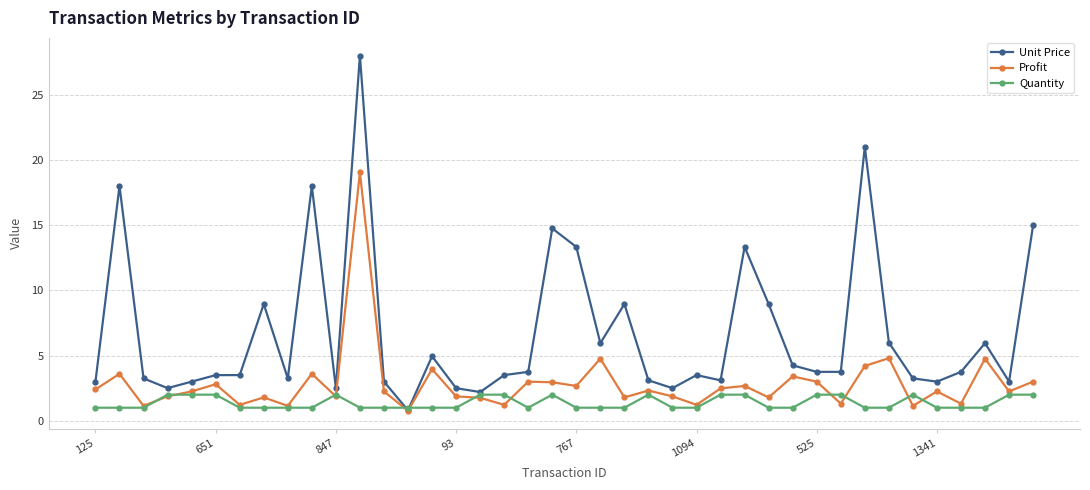

Which series has the widest spread of values?

Unit Price